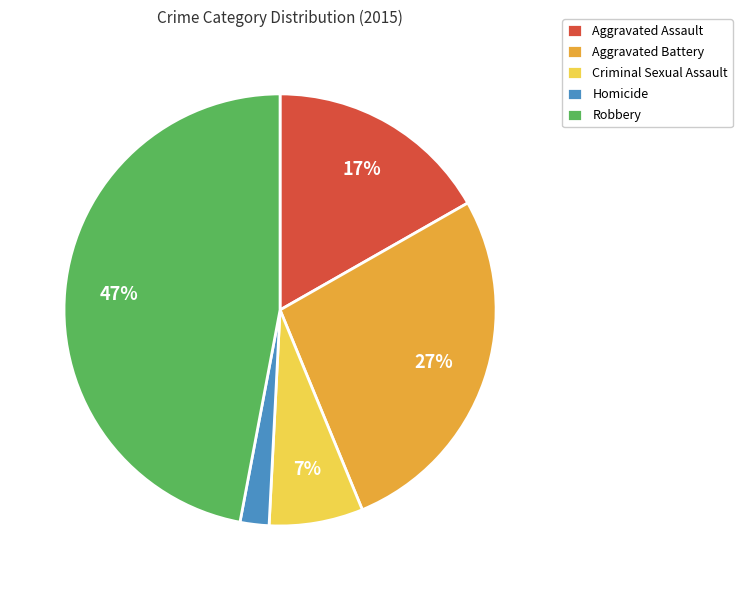

Is it true that Homicide is 2% of the pie?

True